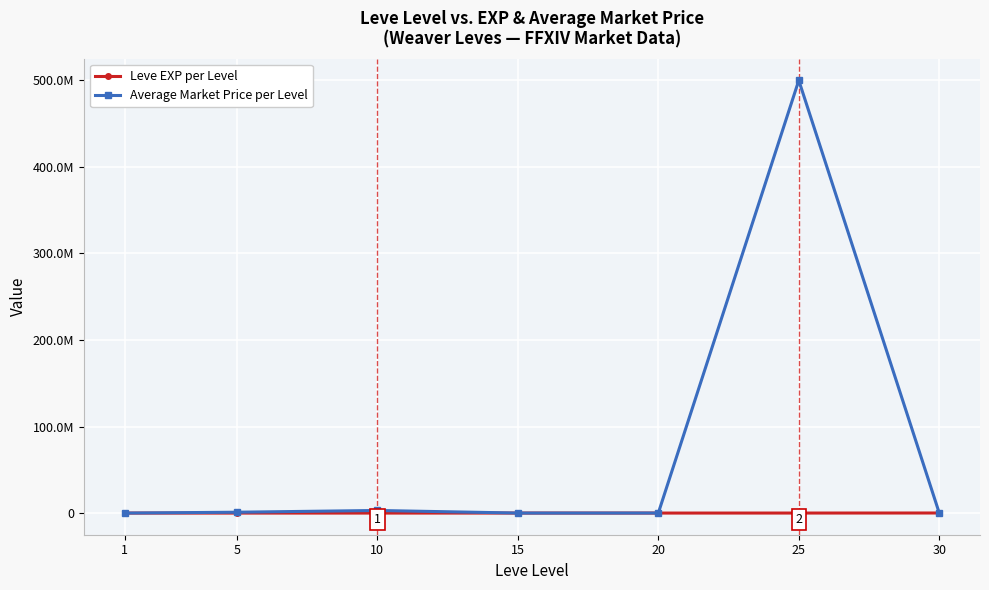

What value does the Leve EXP per Level series have at 10?

9990